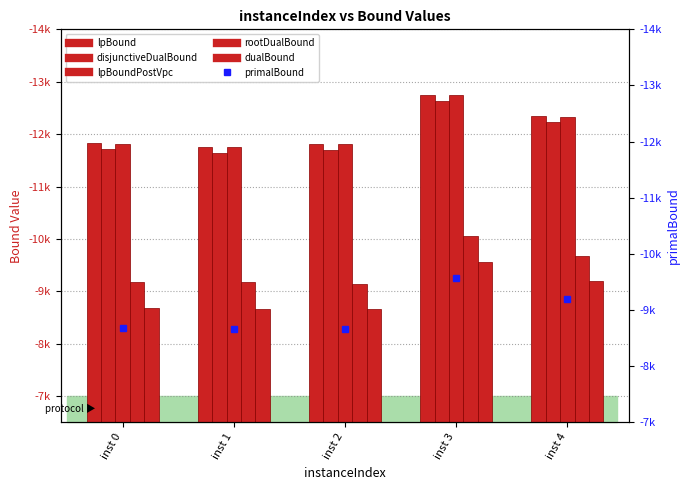

Which series has the largest total across all categories?

lpBound